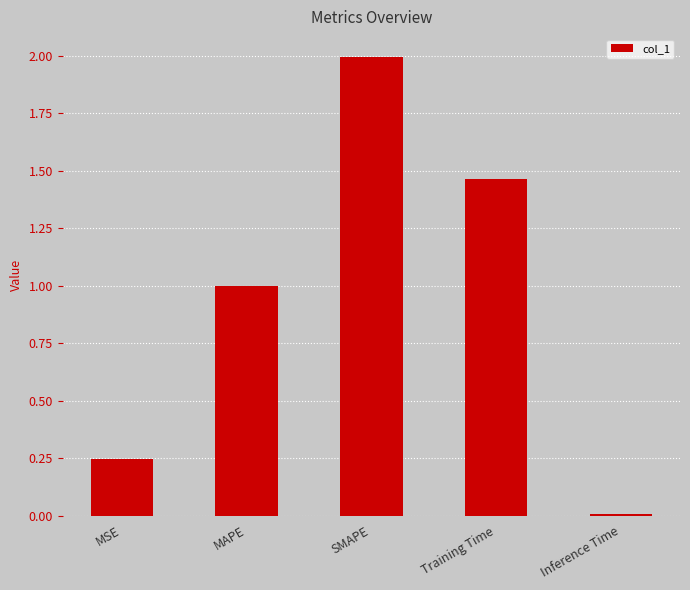

What is the change in value from MAPE to Training Time?

+0.5